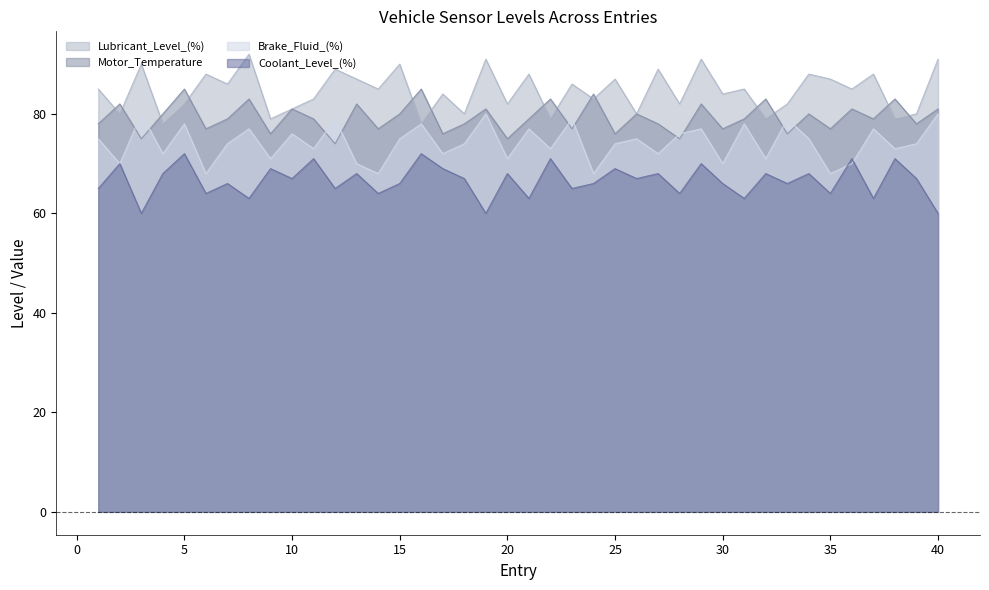

At which label does Brake_Fluid_(%) reach its minimum?

6